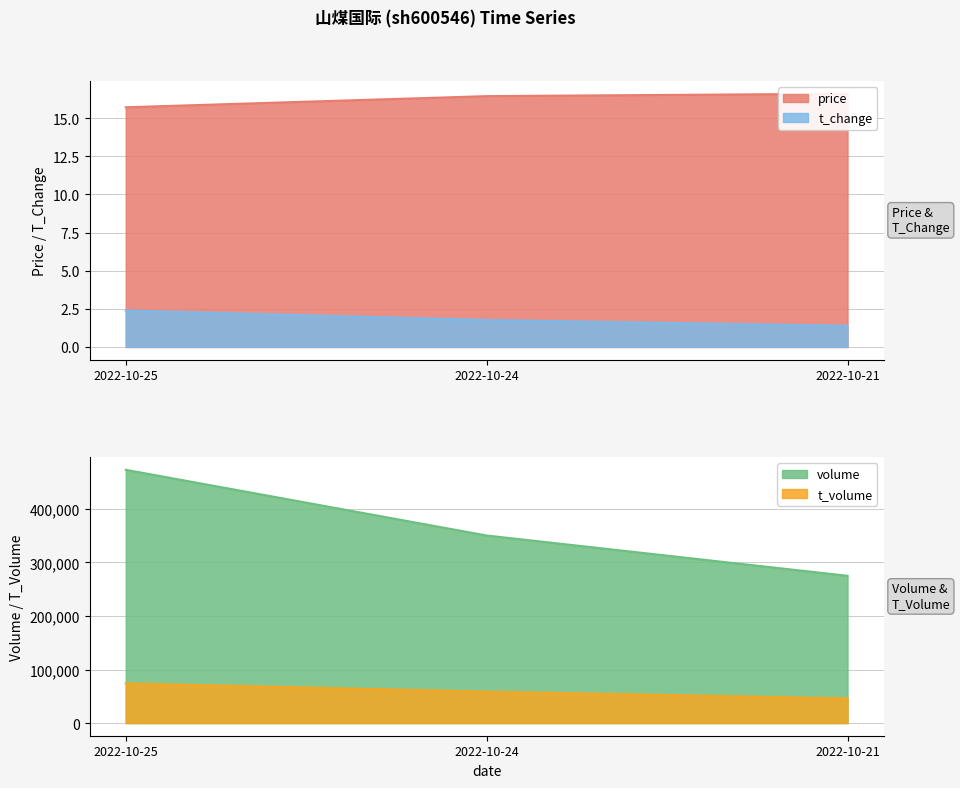

Rank the categories by t_change value from highest to lowest.

2022-10-25, 2022-10-24, 2022-10-21